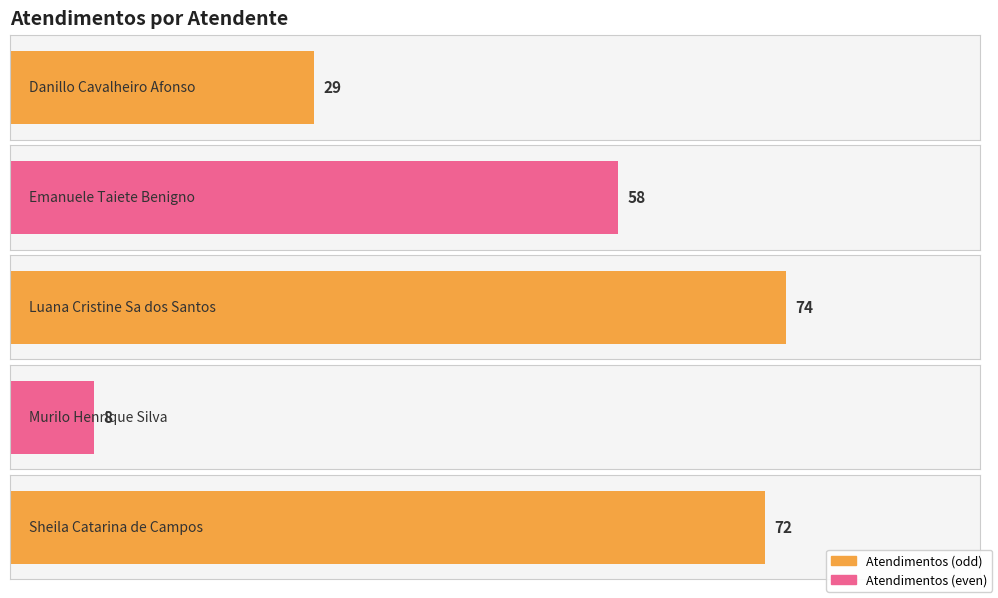

Are the bars horizontal?

Yes